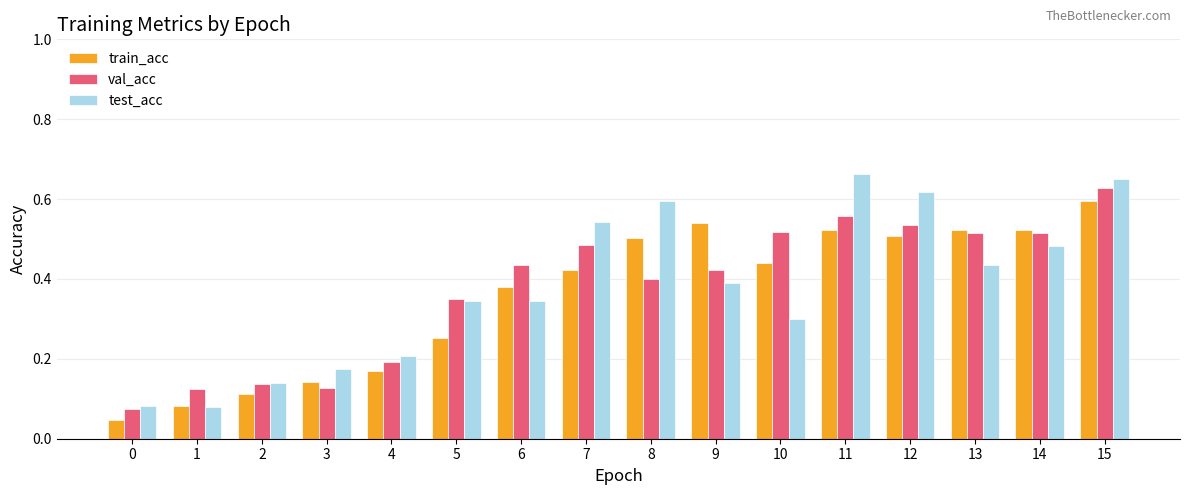

What are all the series names shown in the legend?

train_acc, val_acc, test_acc